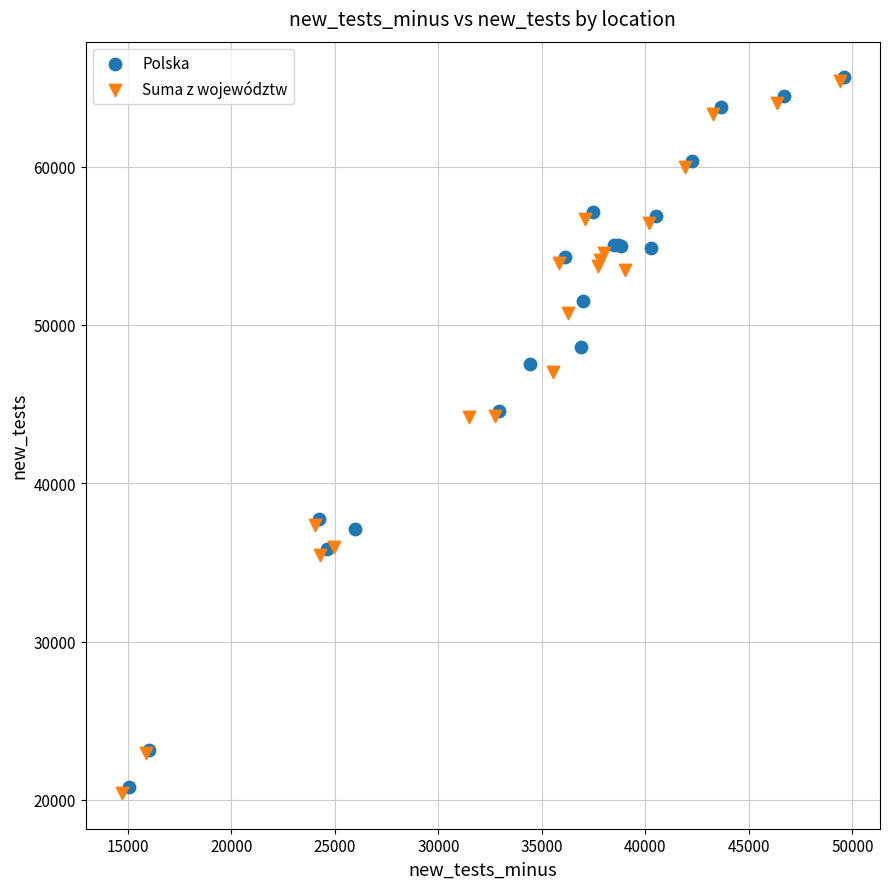

What are all the series names shown in the legend?

Polska, Suma z województw